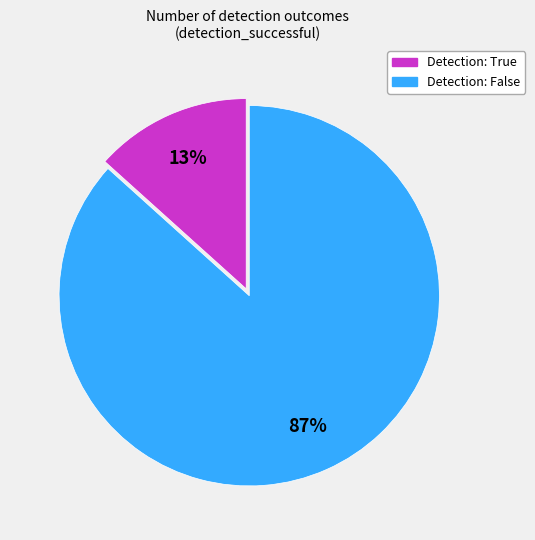

How many segments does this pie chart have?

2